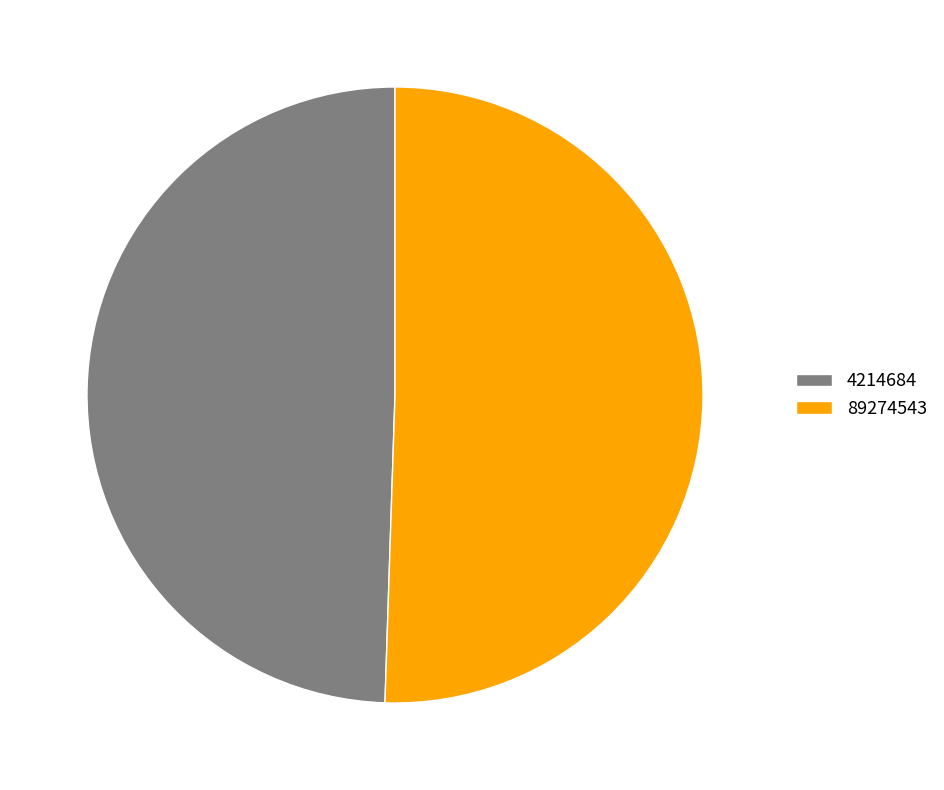

Is there any slice that represents more than half of the pie?

Yes